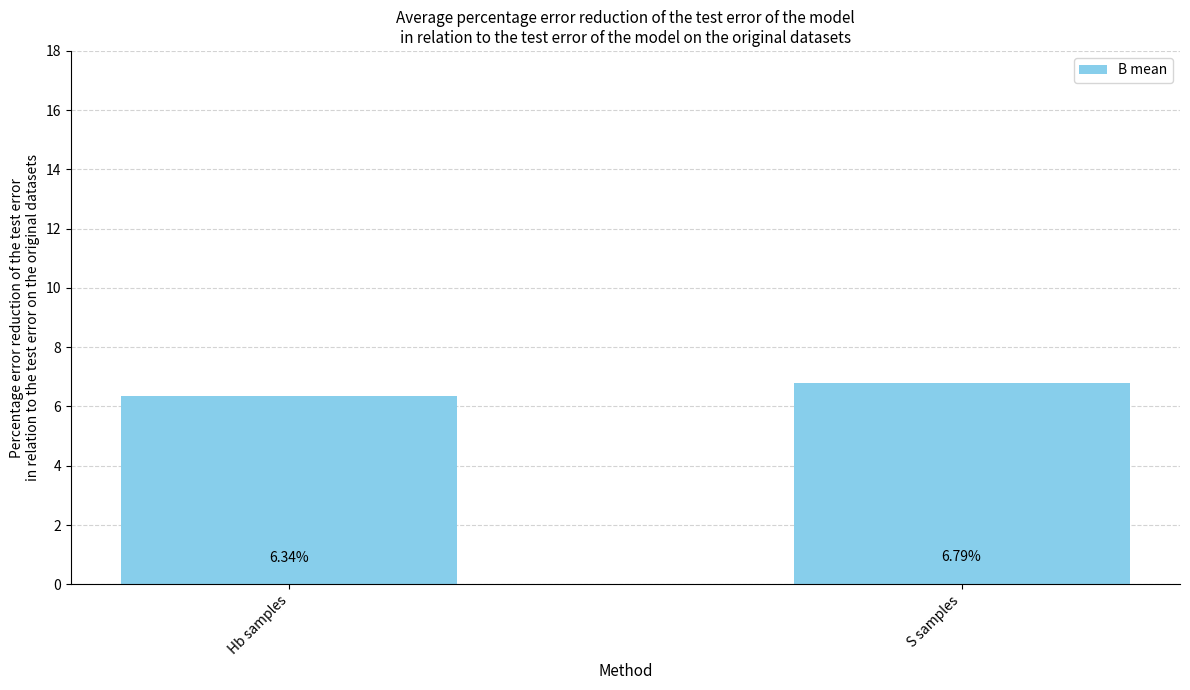

What is the ratio of the value at S samples to the value at Hb samples?

1.1